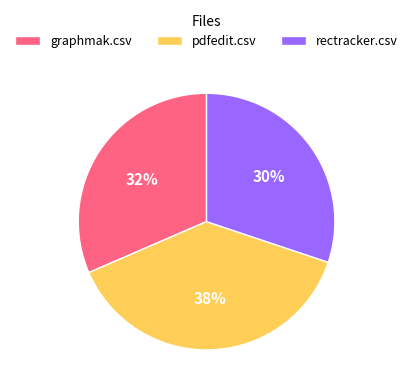

To the nearest percent, what percentage of the pie is graphmak.csv?

32%